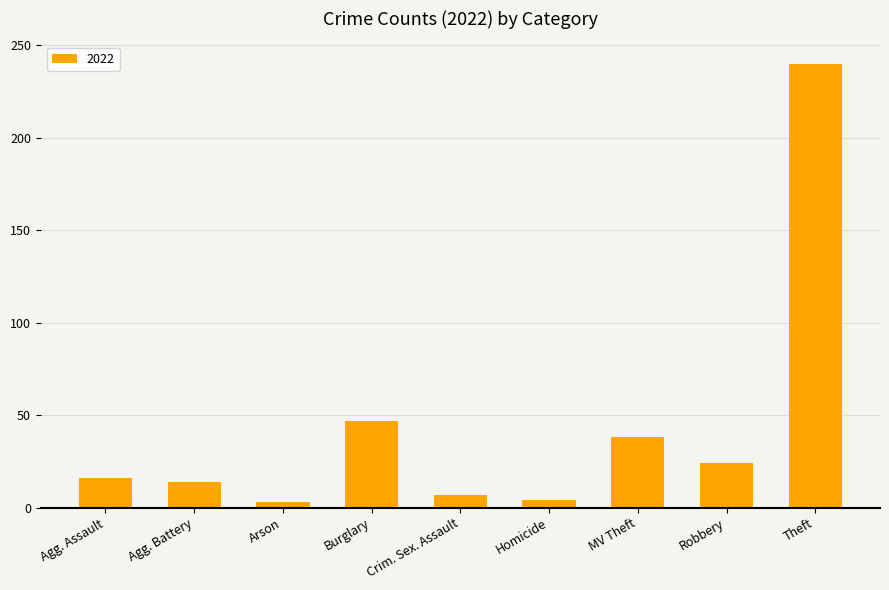

The value at Burglary is 64. True or false?

False